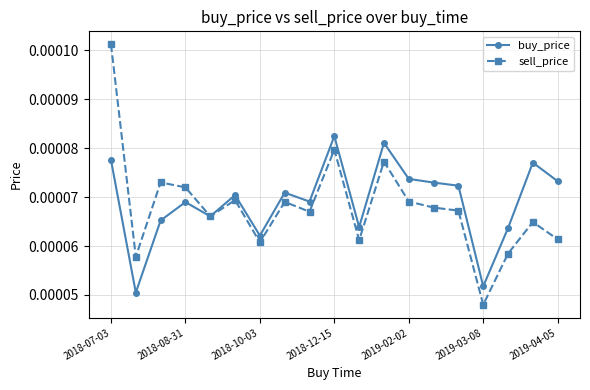

List the series in order of their peak value, lowest first.

buy_price, sell_price